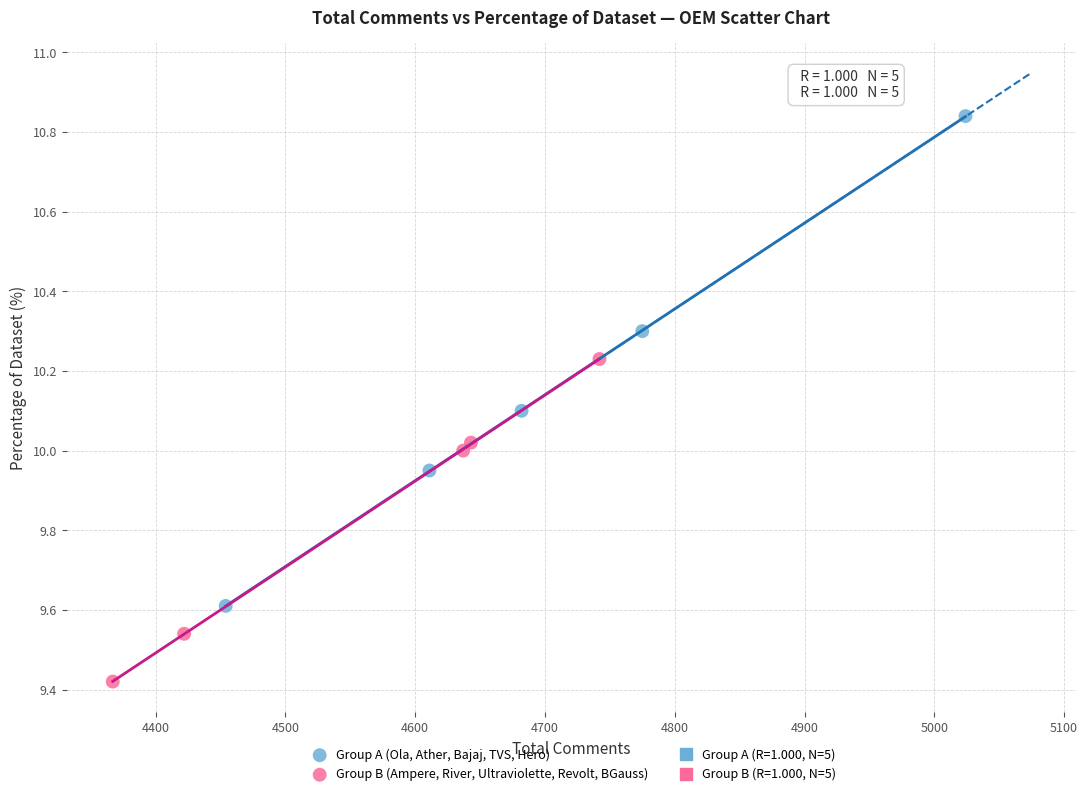

Which series contains the highest Y value?

Group A (Ola, Ather, Bajaj, TVS, Hero)